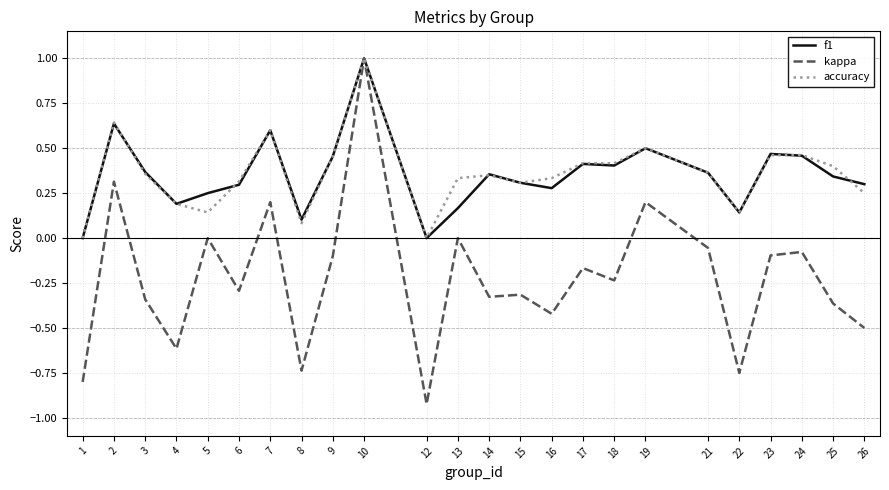

Which series has the largest range (max minus min)?

kappa